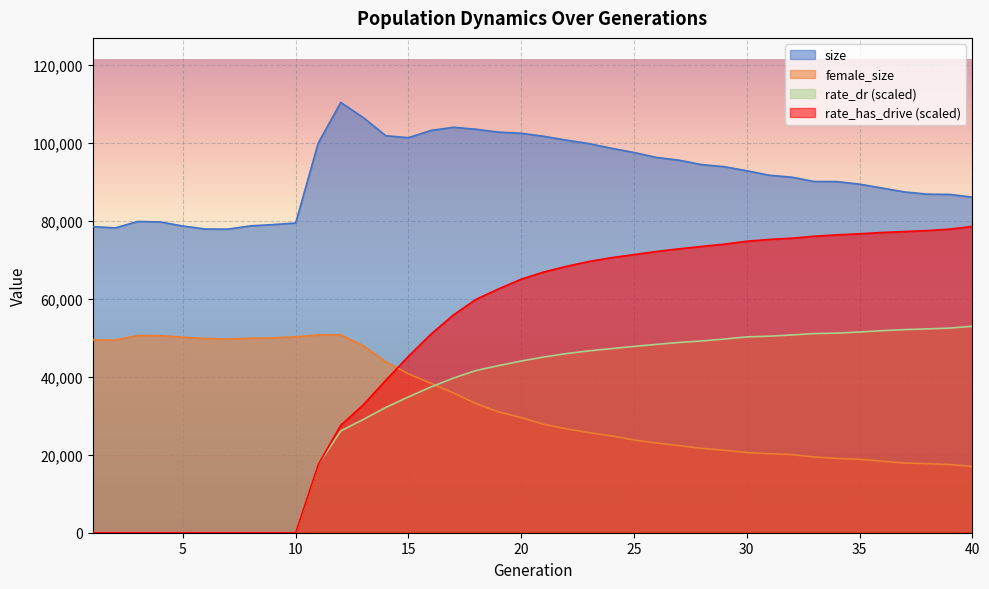

The value of female_size at 35 is 18832.0. True or false?

True